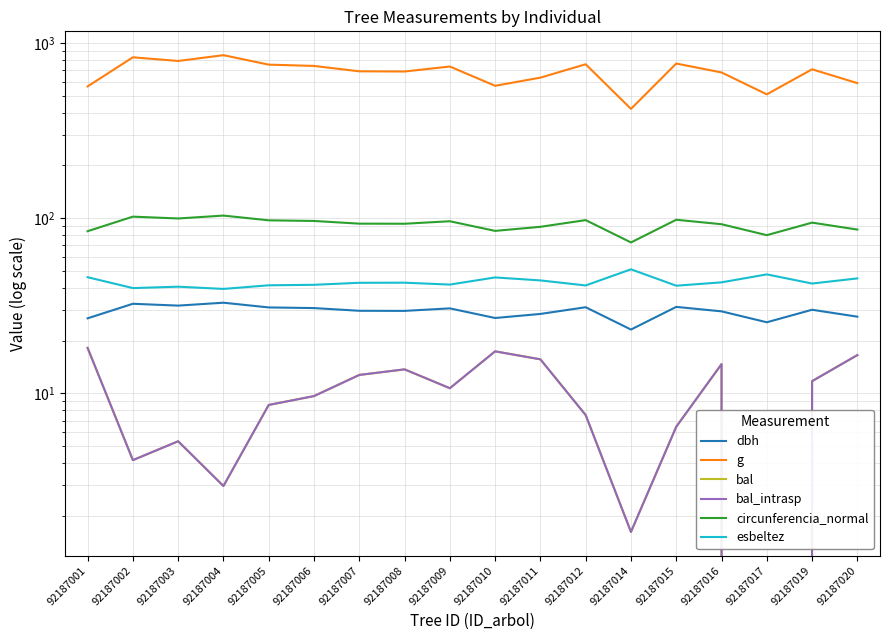

At how many categories does at least one series exceed 615?

13